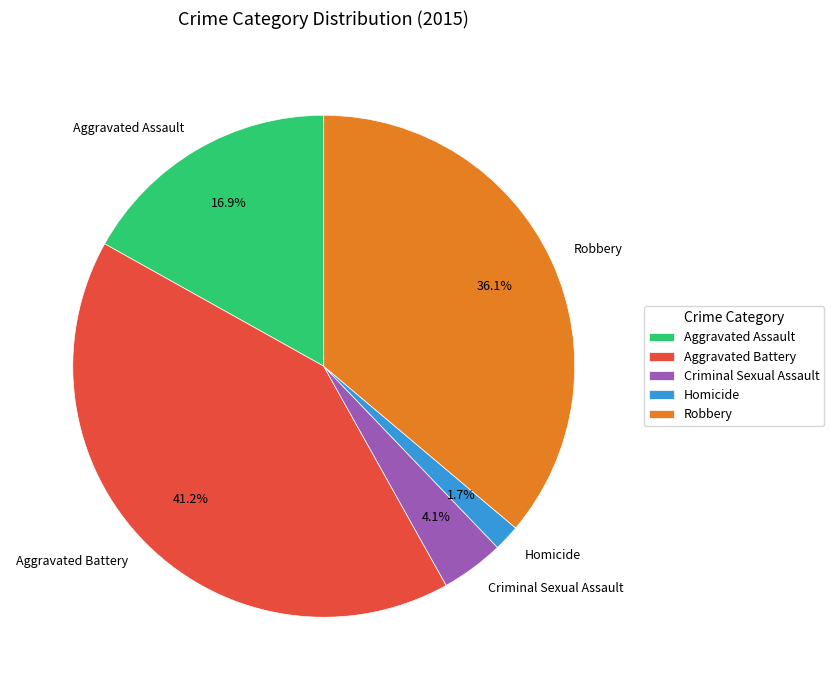

To the nearest percent, what is the difference between the Homicide and Criminal Sexual Assault slice percentages?

2%